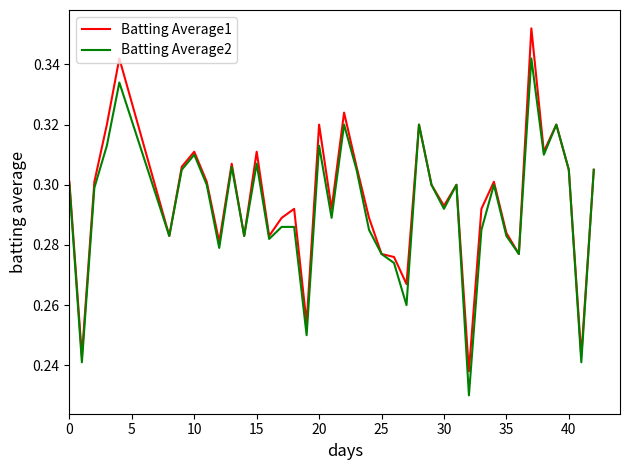

Rank the series by their maximum value, from lowest to highest.

Batting Average2, Batting Average1